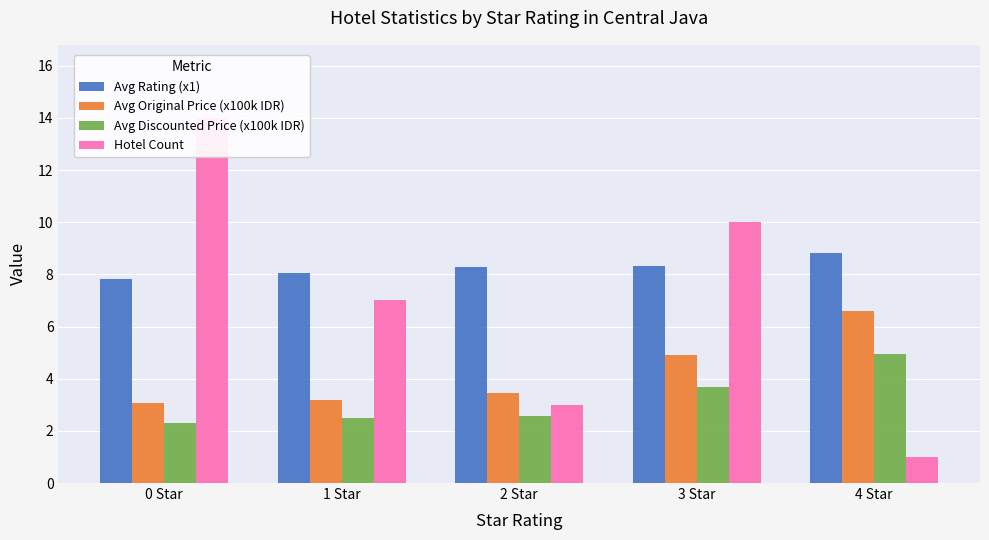

List the series in order of their peak value, lowest first.

Avg Discounted Price (x100k IDR), Avg Original Price (x100k IDR), Avg Rating (x1), Hotel Count